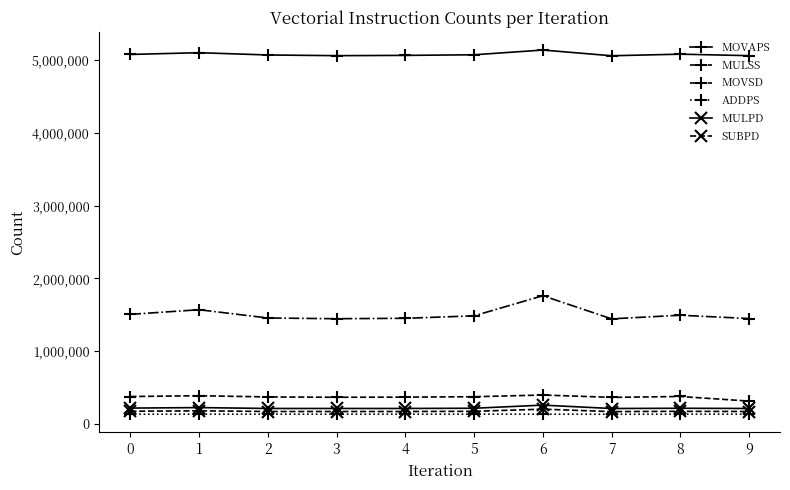

True or false: MOVSD and MULSS intersect in this chart.

False